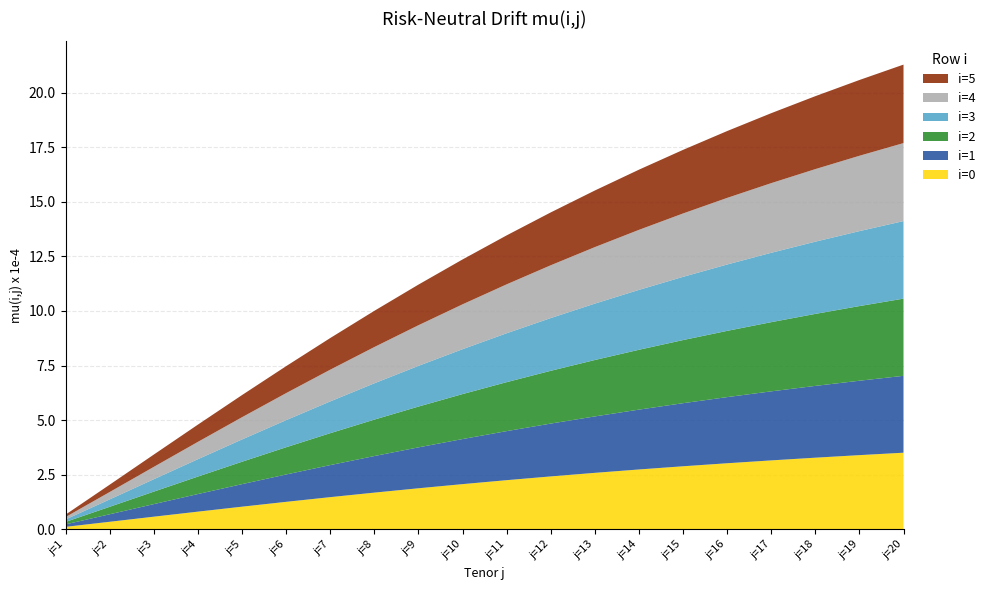

What is the maximum value for i=0?

3.5